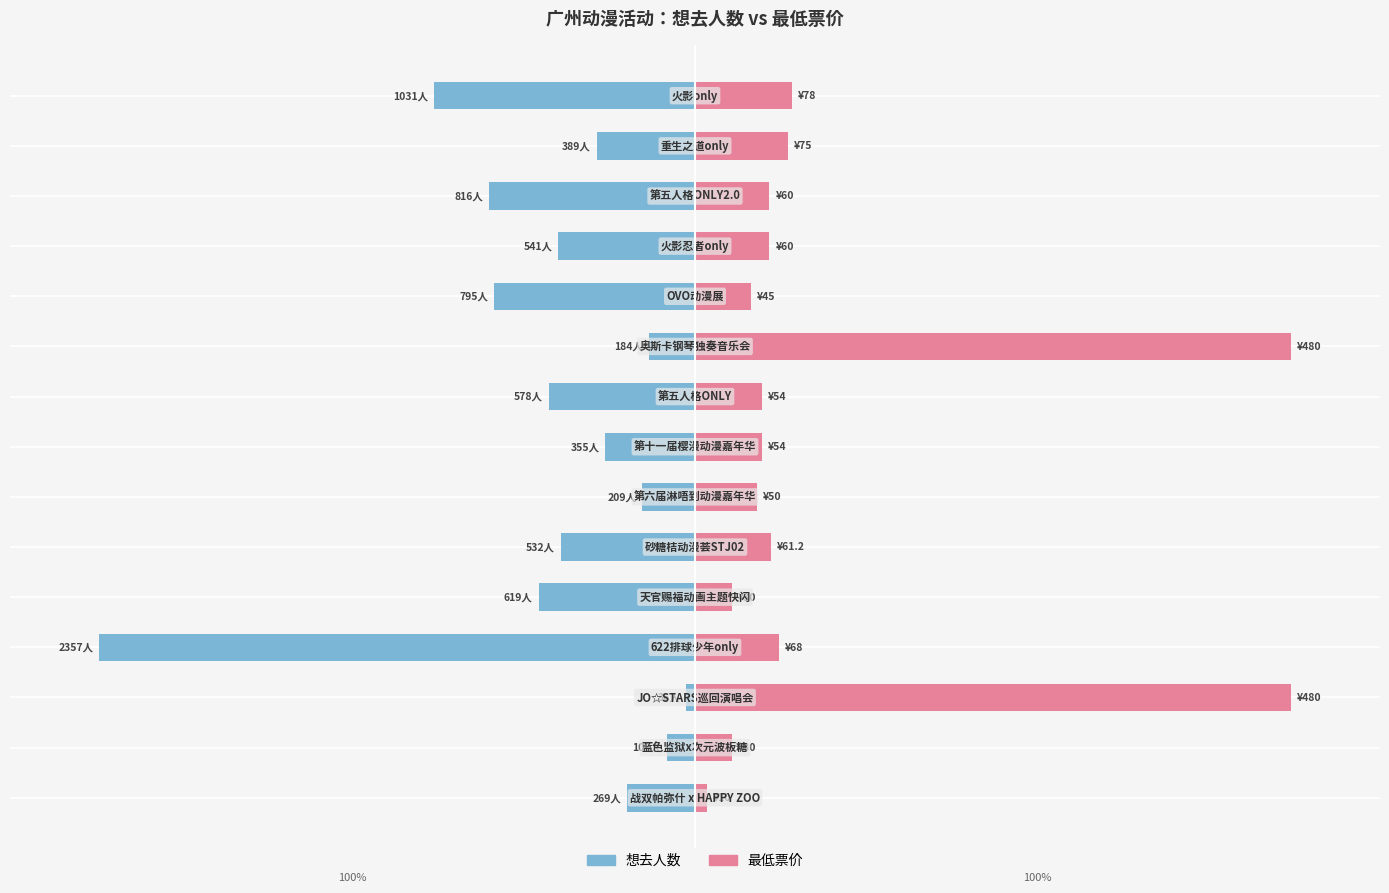

Is it true that 想去人数 equals -2.5 at 6?

False